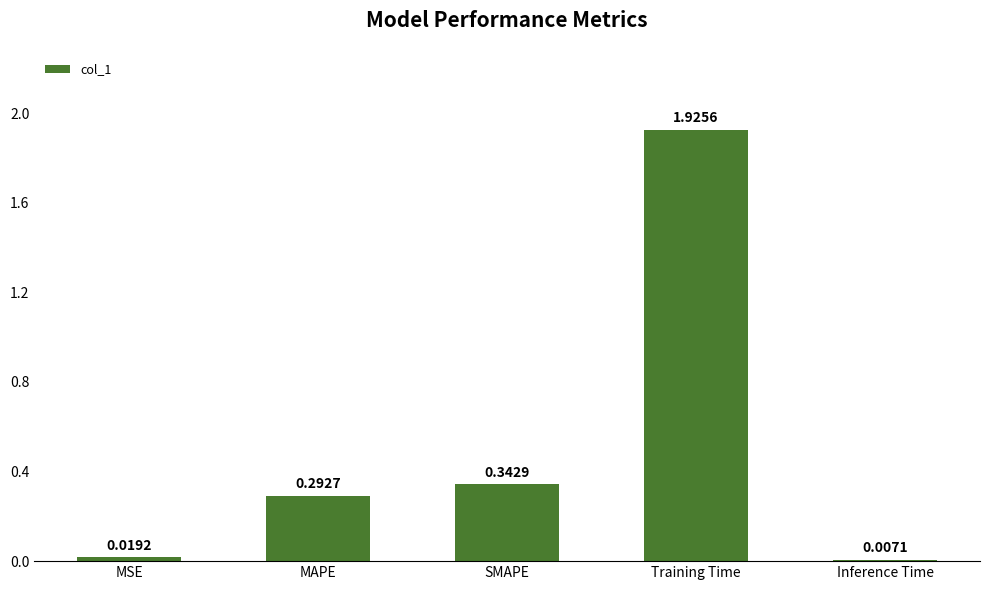

What position from the left is Inference Time?

5